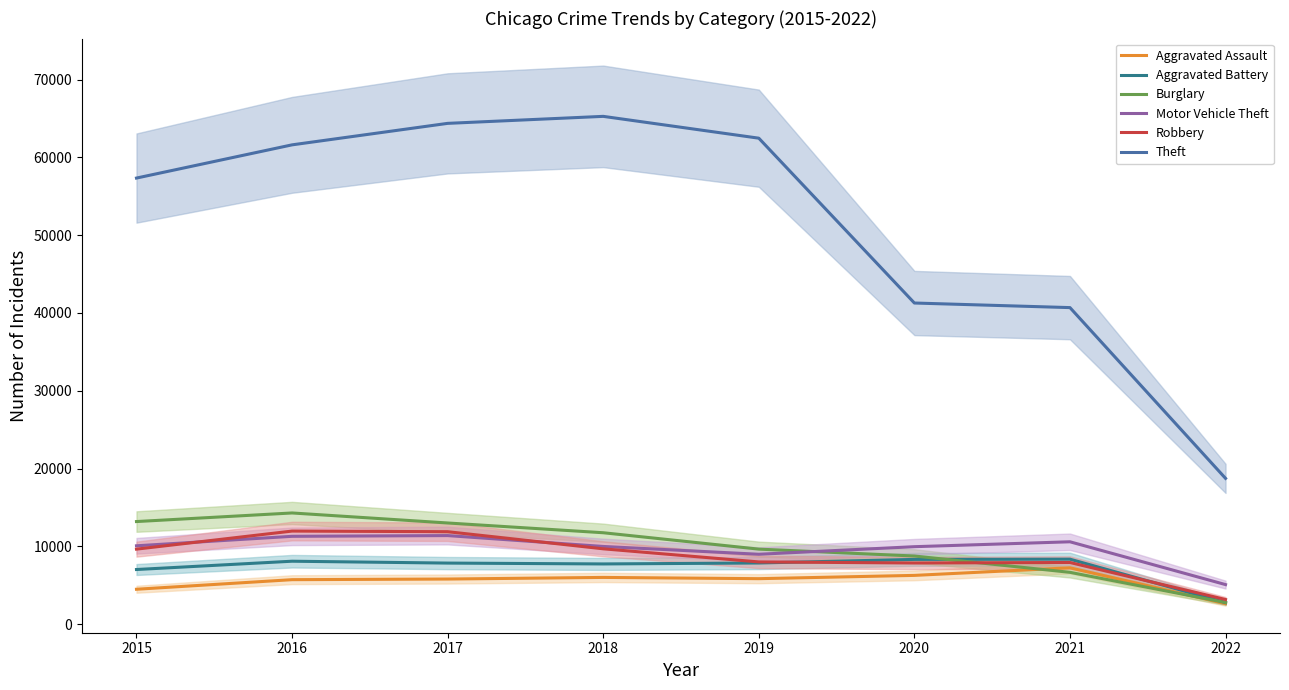

What is the approximate value of Aggravated Assault at 2018, to the nearest 50?

6000